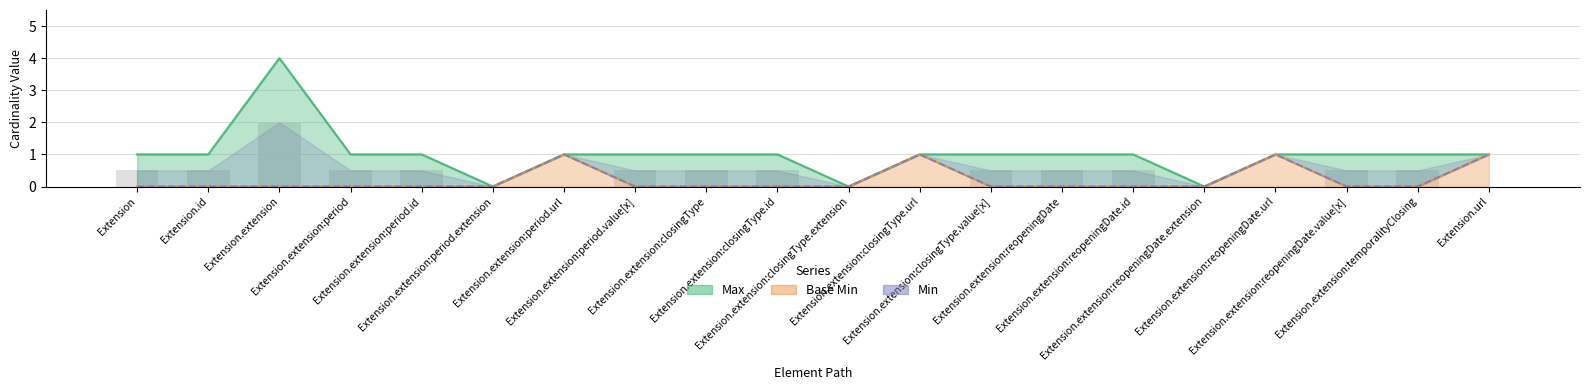

Are the bars horizontal?

No